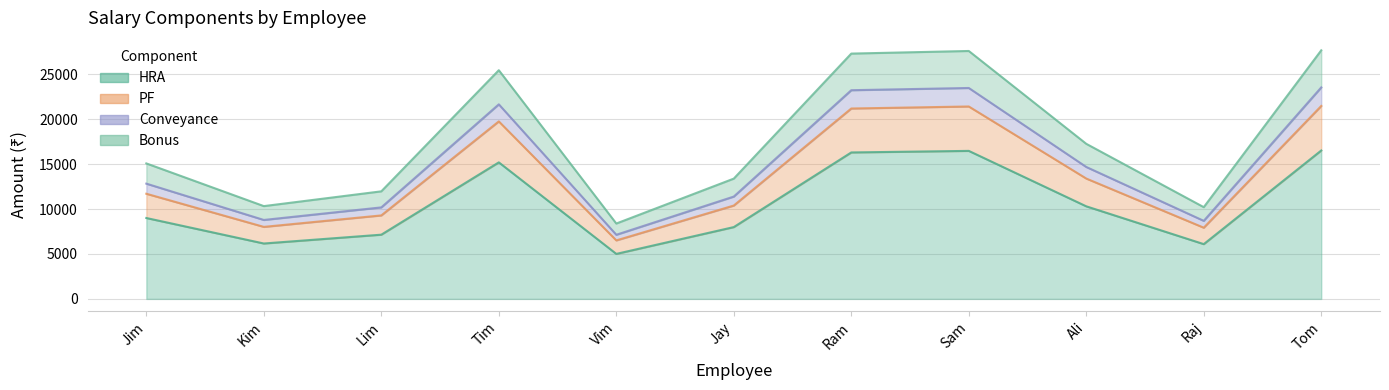

What is the label of the 2nd point from the left?

Kim